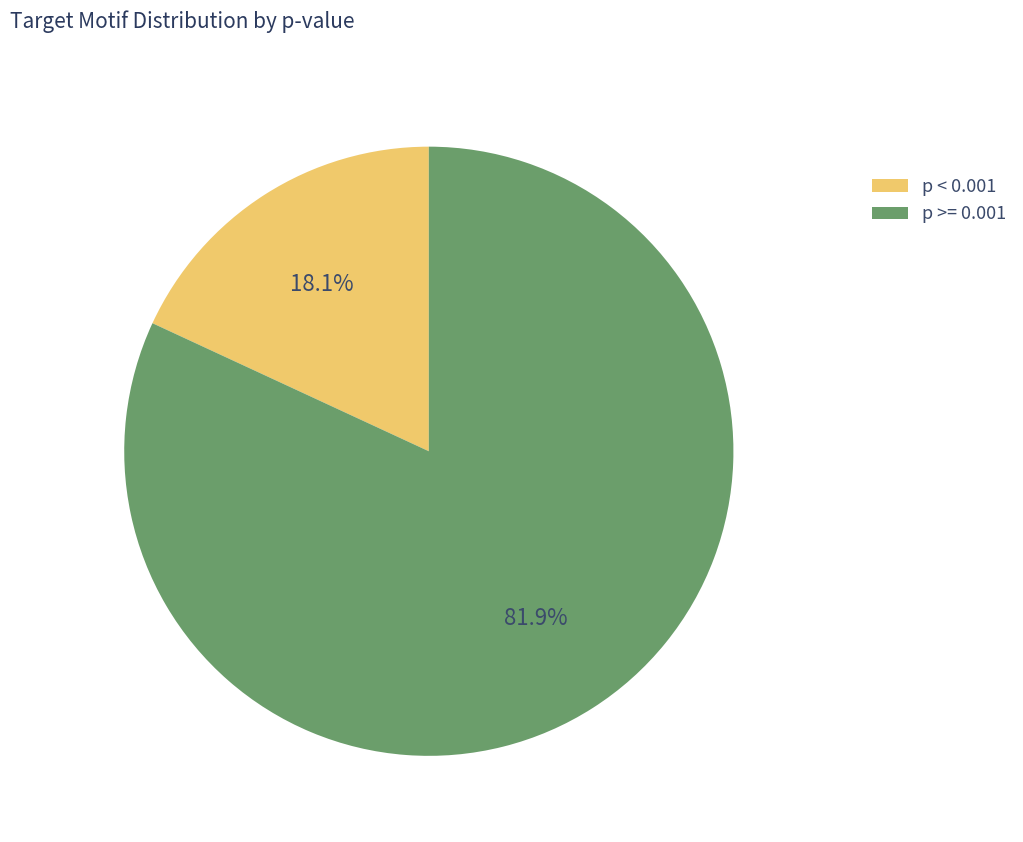

Between p < 0.001 and p >= 0.001, which is larger?

p >= 0.001